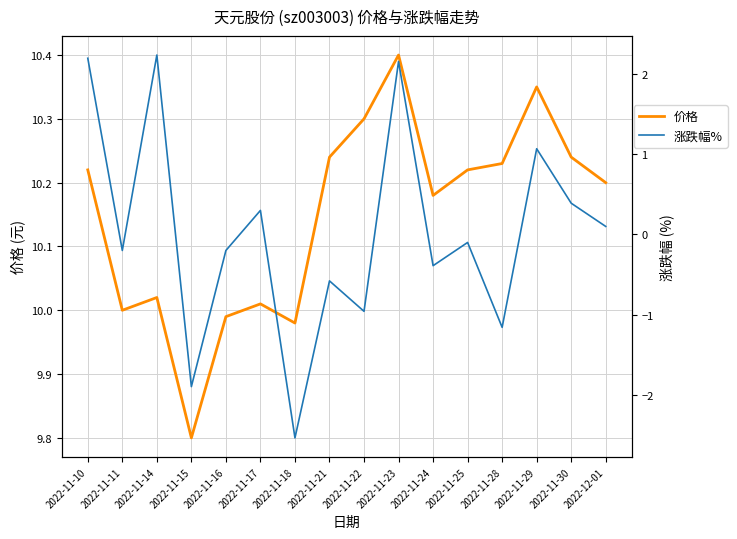

What is the value of the 涨跌幅% point at the 6th from the left?

0.3